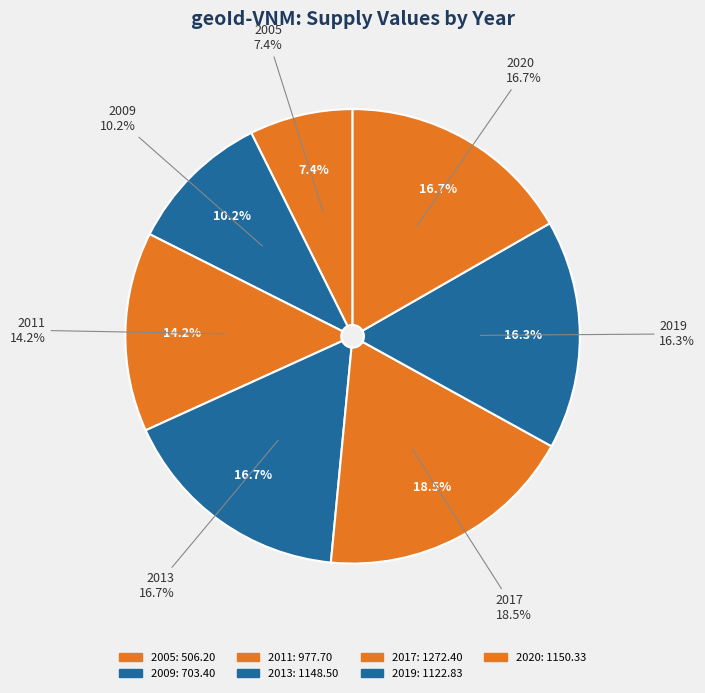

Does any single category account for the majority?

No